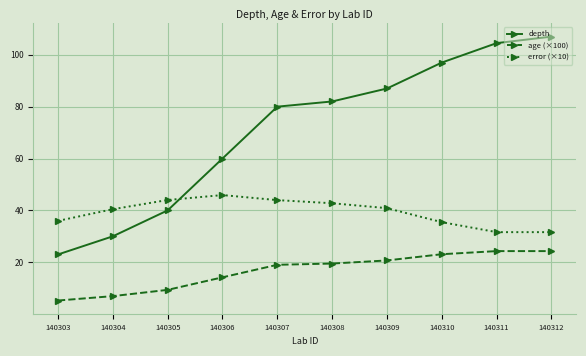

What is the sum of the age (×100) values at 140303 and 140304?

12.2